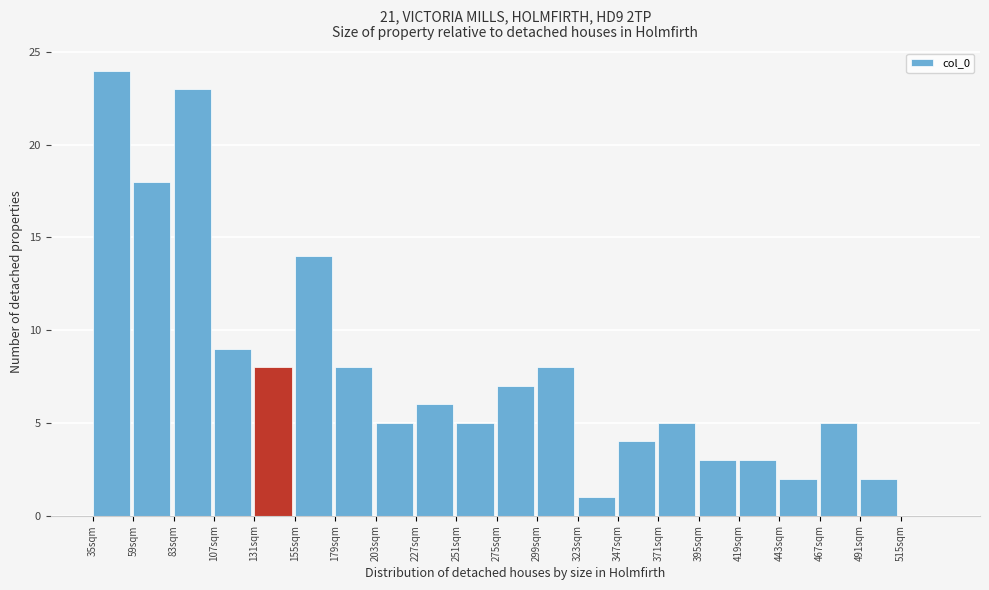

What is the height of the bar covering 203 to 227 on the x-axis? Neither the bar edges nor the heights are printed on the chart, so give them approximately, as read against the axes.

5